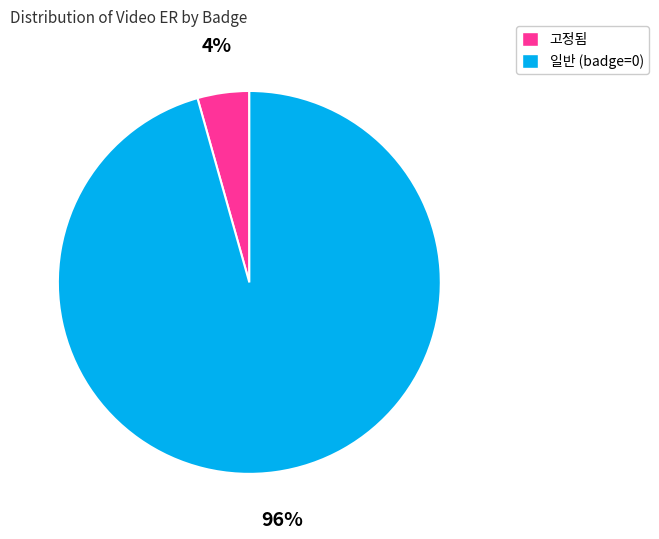

Does any single category account for the majority?

Yes